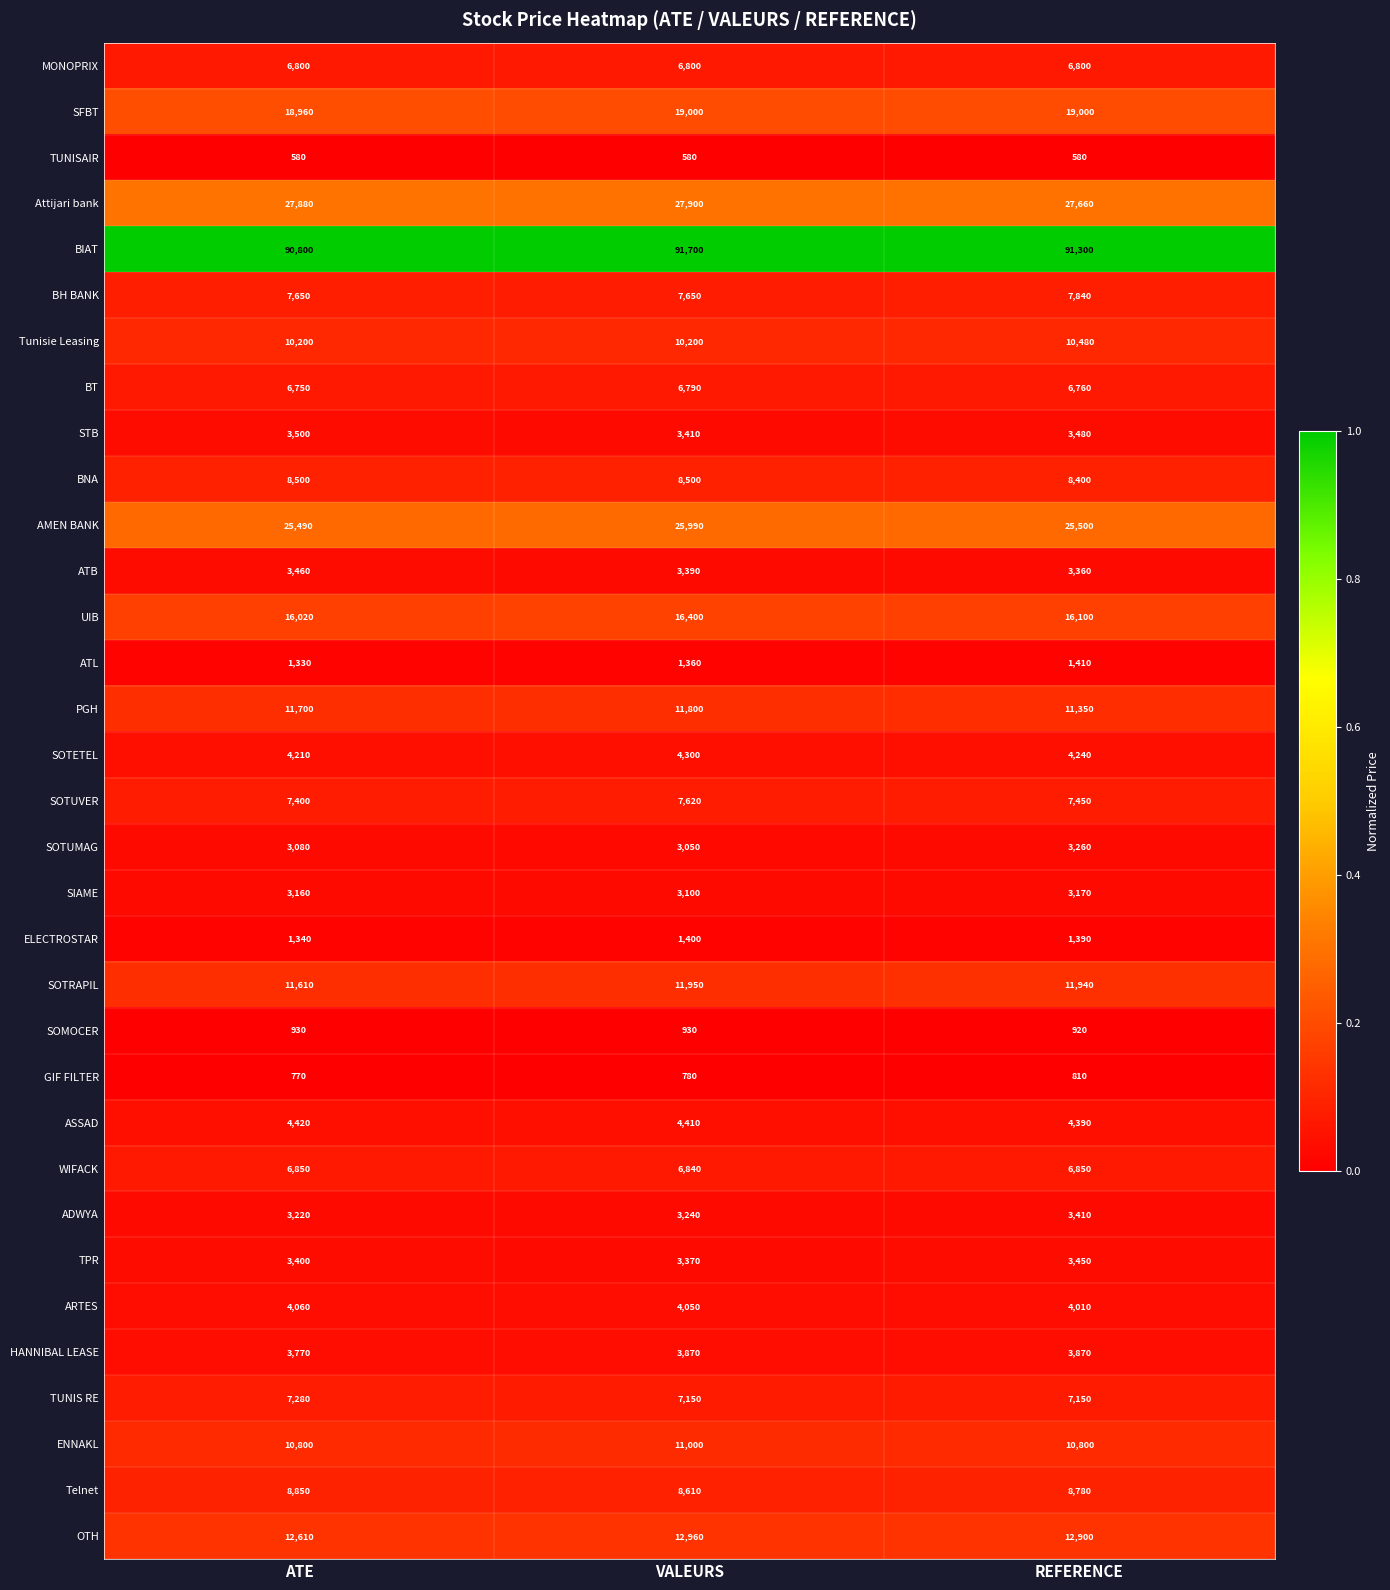

Between VALEURS and REFERENCE, which series saw the biggest shift?

AMEN BANK